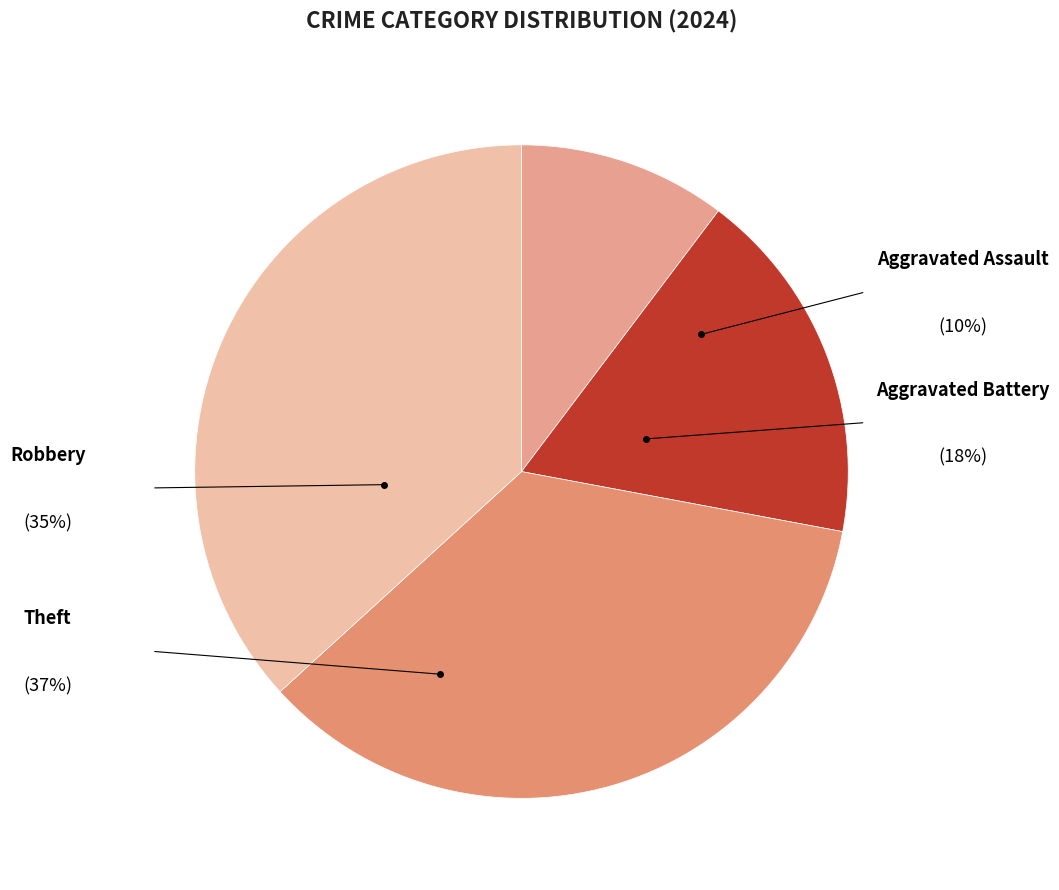

True or false: Aggravated Assault accounts for 10% of the total.

True